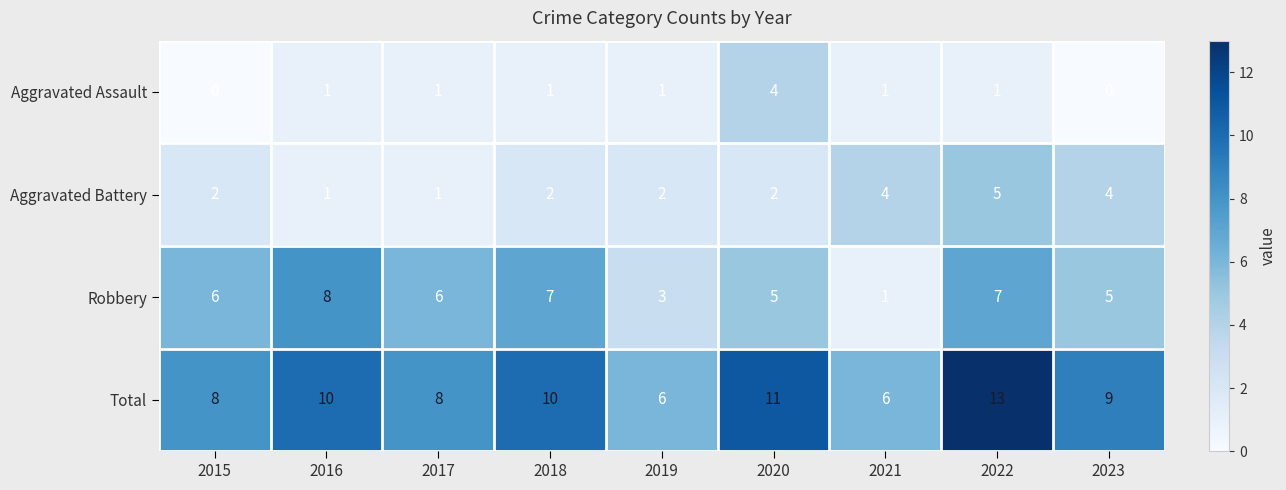

At which category is the sum across all series the highest?

2022